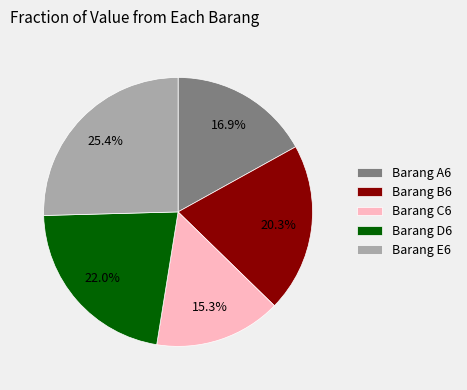

To the nearest percent, what portion does Barang A6 represent?

17%